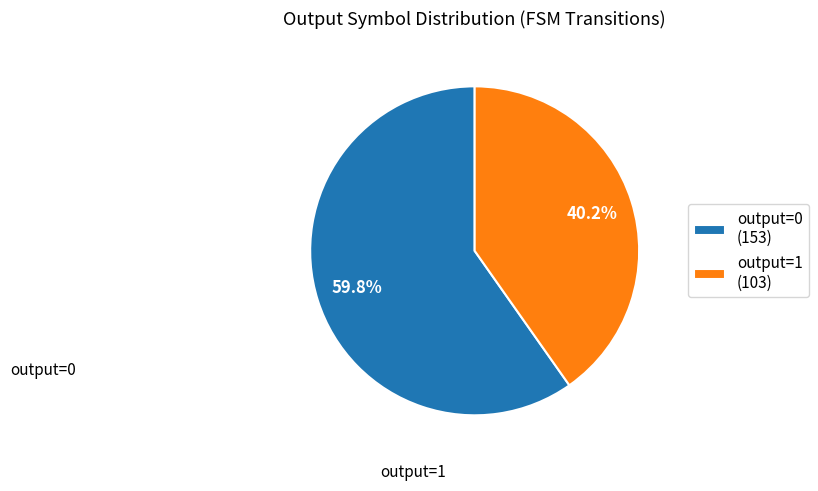

What is the total percentage of output=0 (153) and output=1 (103)?

100.0%